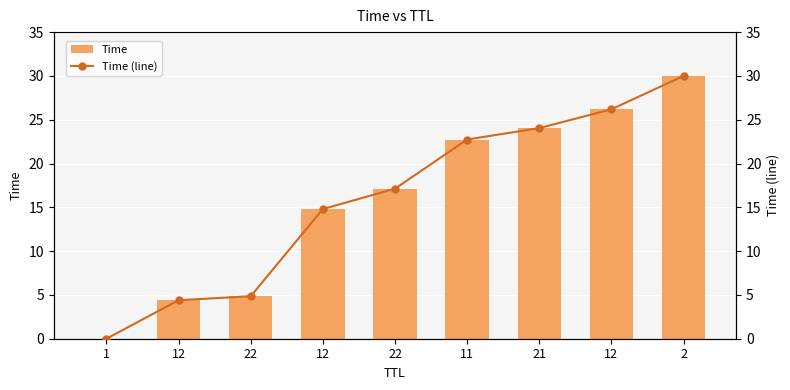

Which series has the largest total across all categories?

Time